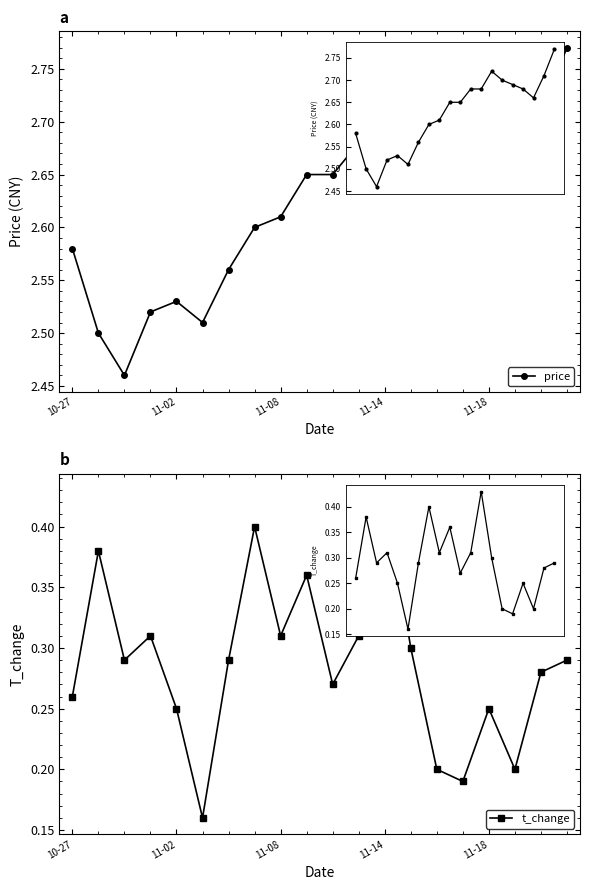

What position from the right is 13?

7